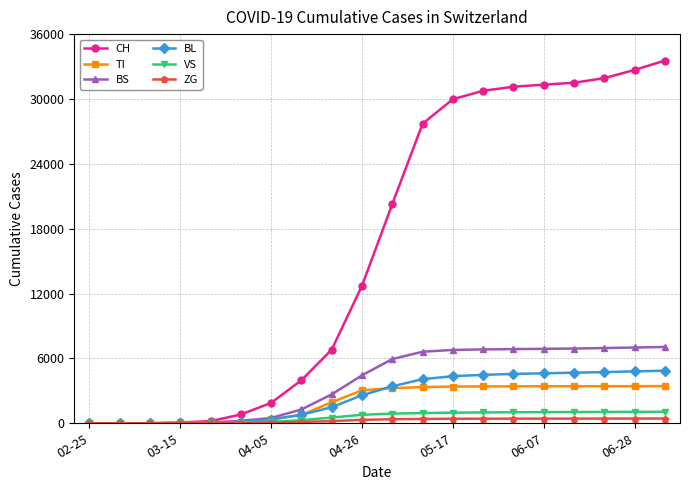

What is the maximum value for TI?

3441